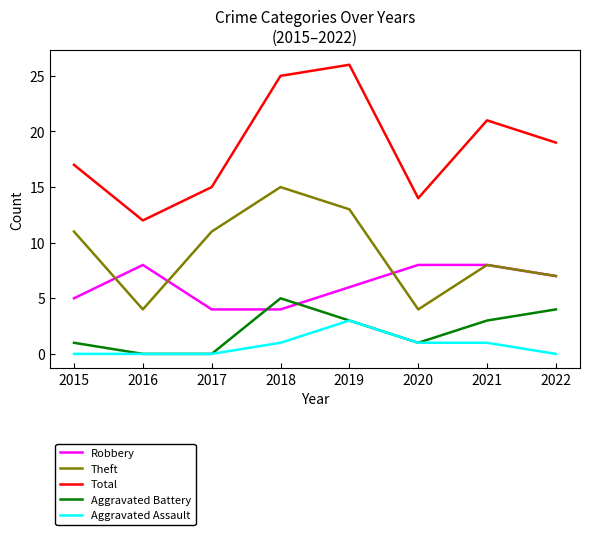

In Aggravated Battery, how many points are higher than both neighbors (excluding endpoints)?

1